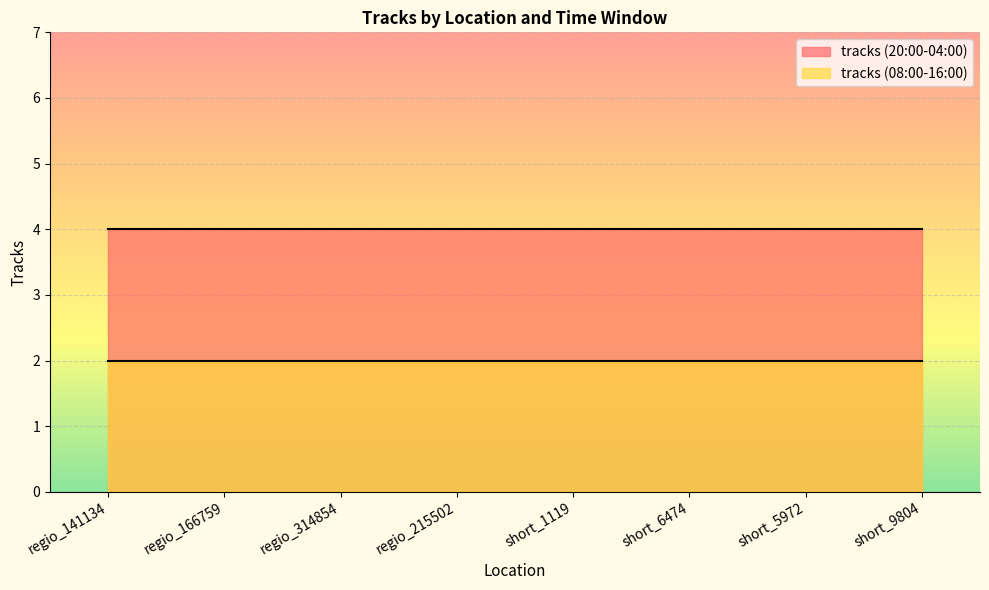

What is the label of the 4th point from the left?

regio_215502